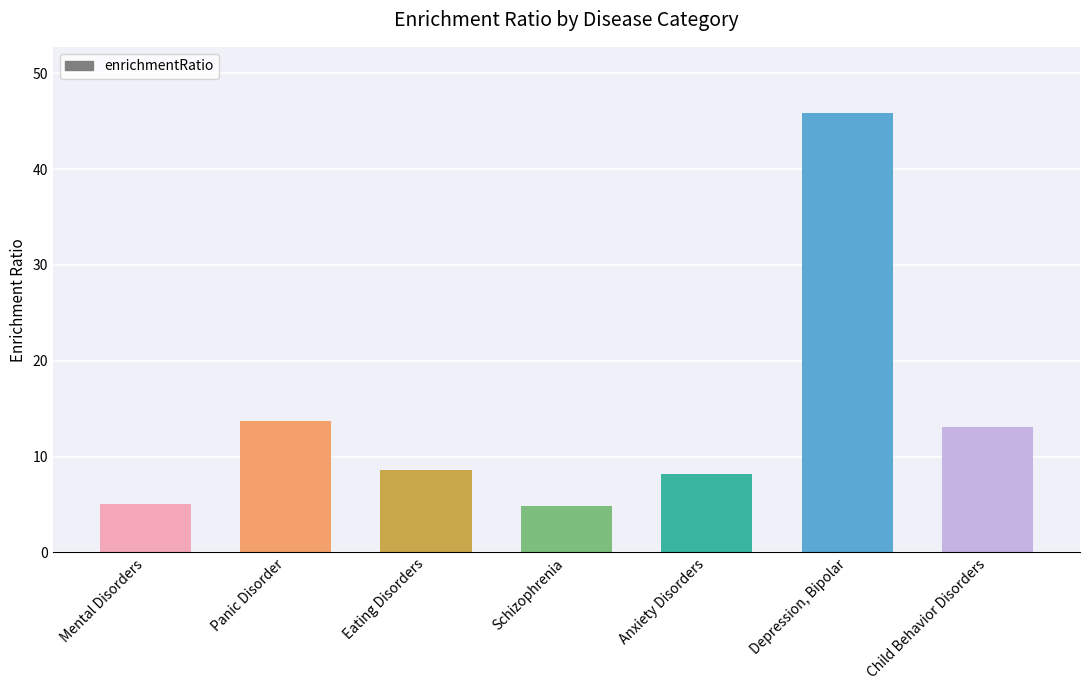

What is the difference between the values at Child Behavior Disorders and Anxiety Disorders?

4.9